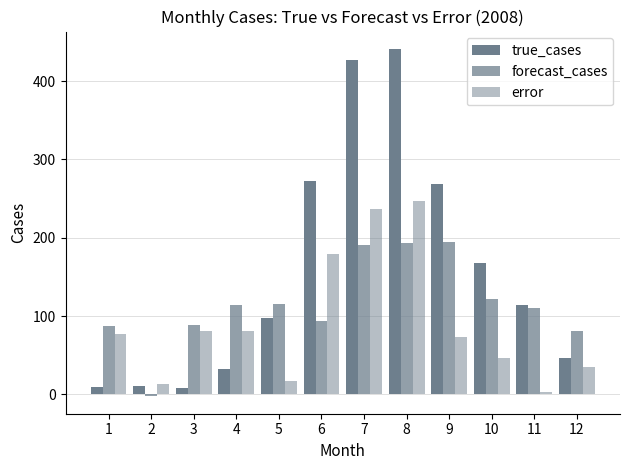

At which label is error closest to 125?

4